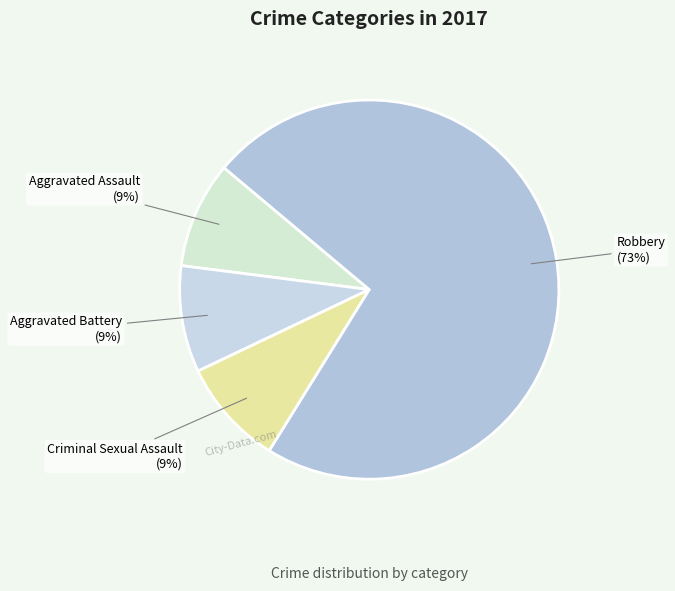

Which category has the biggest portion of the pie?

Robbery